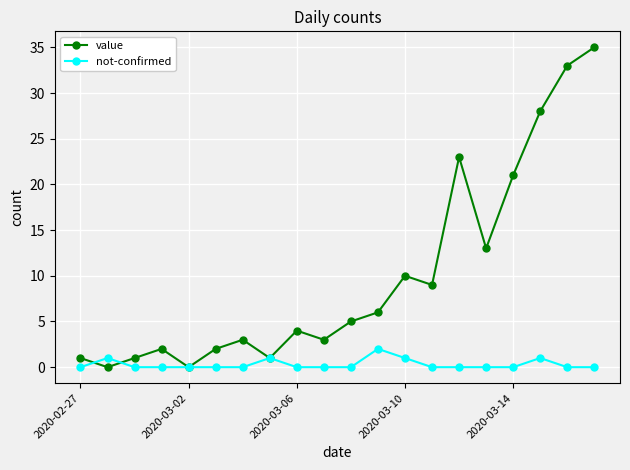

Which series has the largest total across all categories?

value